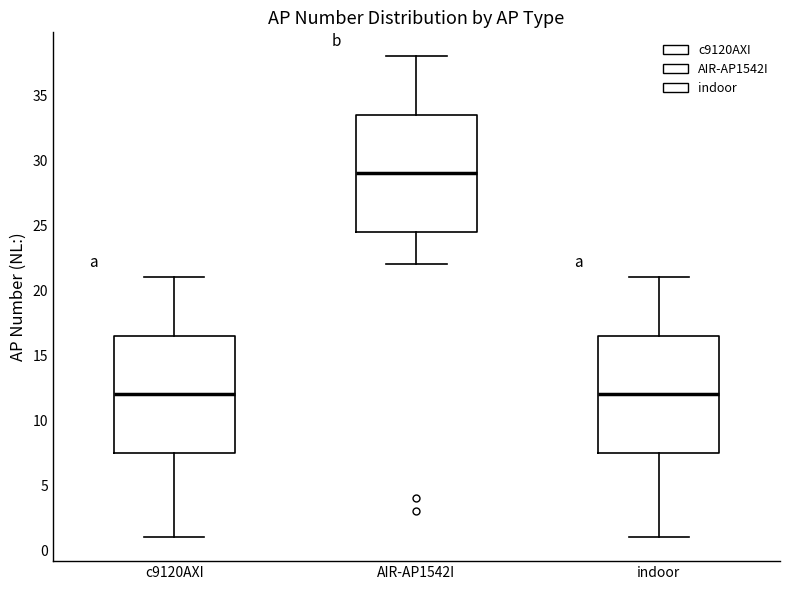

Where does the median line of the box for indoor sit on the y-axis? The values are not printed on the chart, so give them approximately, as read against the axis.

12.0